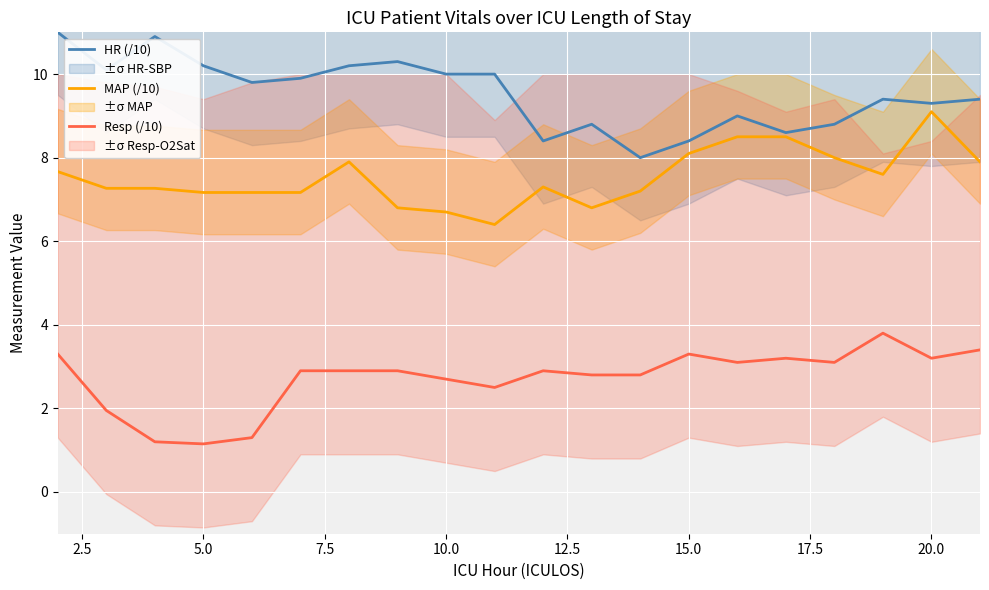

How many lines are shown in the chart?

3